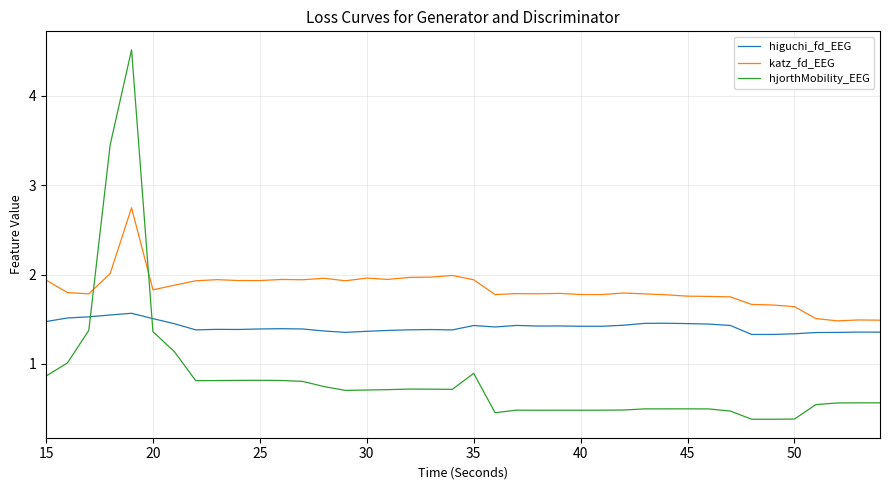

What is the sum of all hjorthMobility_EEG values?

33.7